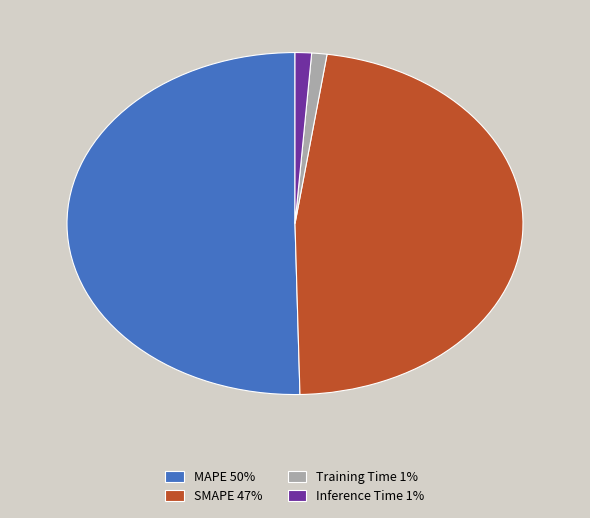

Does any single category account for the majority?

Yes